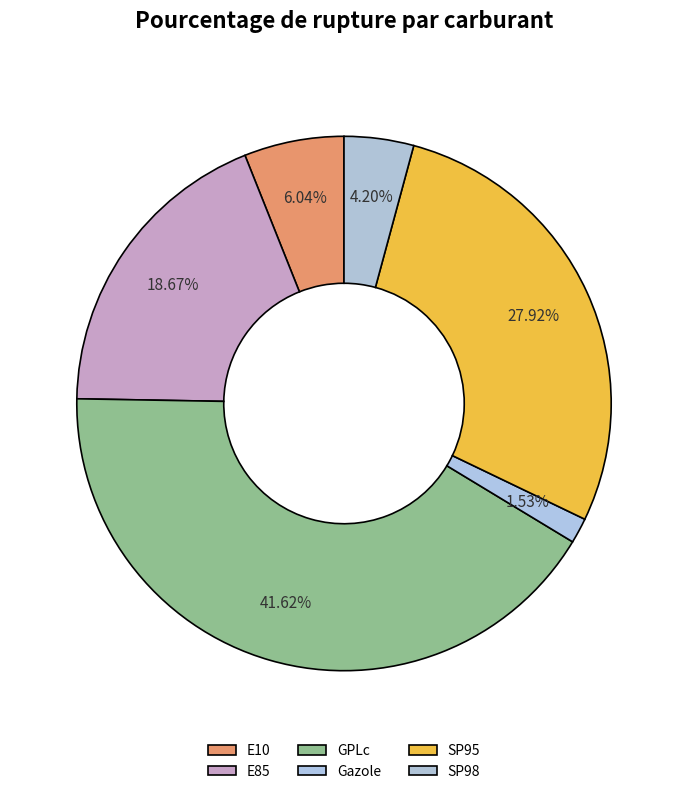

Is there a majority slice in this chart?

No